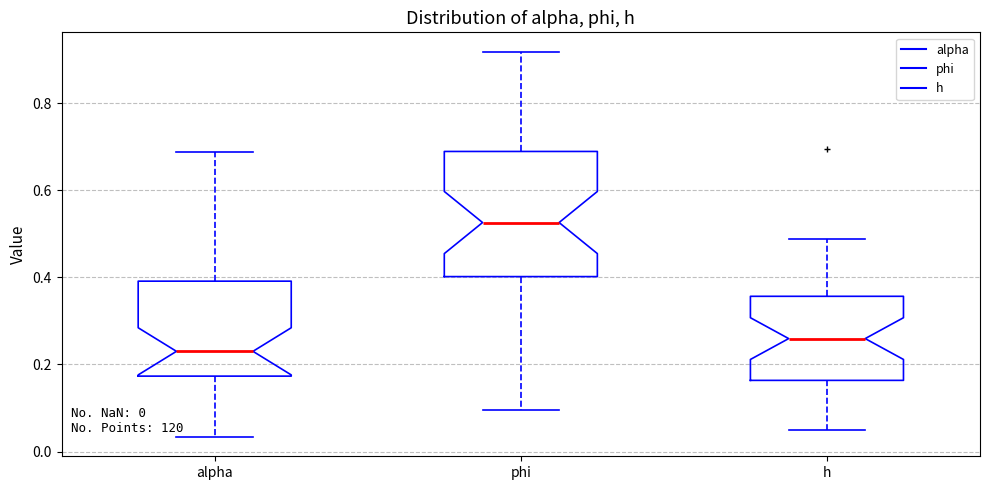

Comparing the boxes themselves (not the whiskers), which one is the tallest?

phi